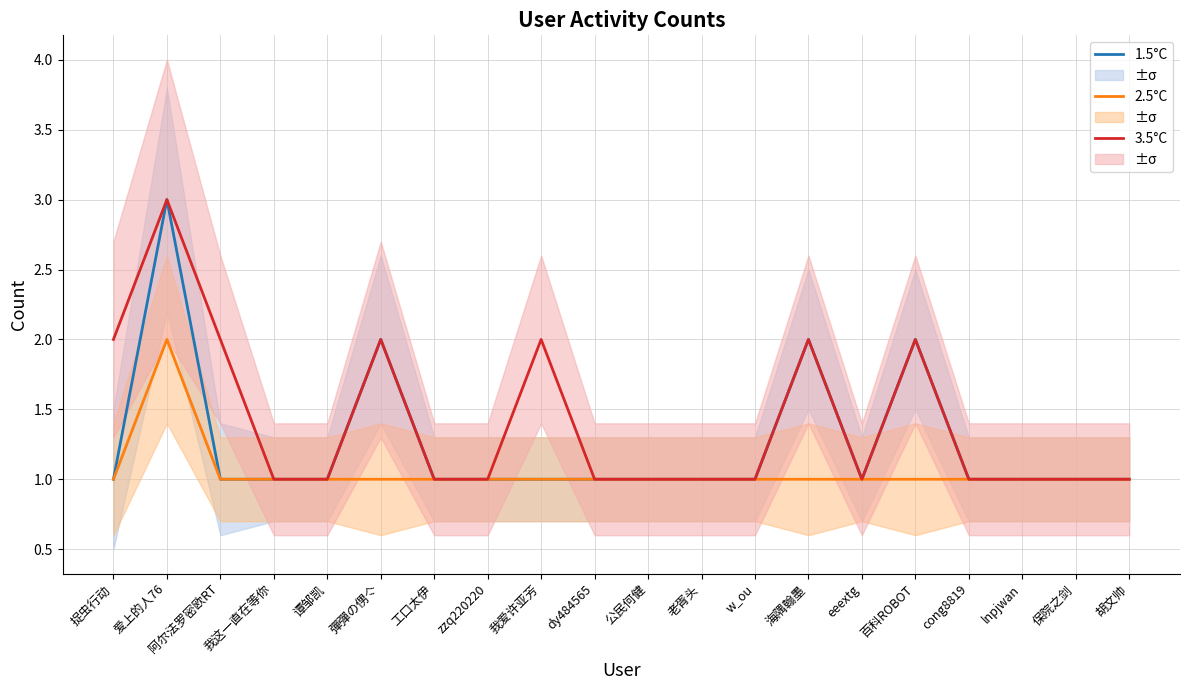

True or false: 3.5°C and 2.5°C intersect in this chart.

False